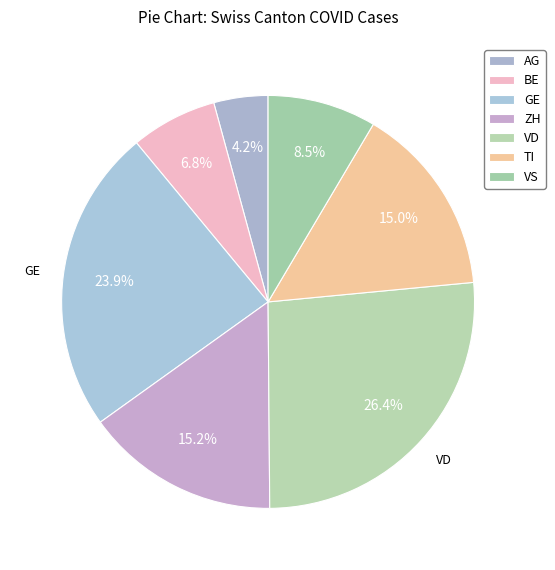

Is it true that VD is 12% of the pie?

False